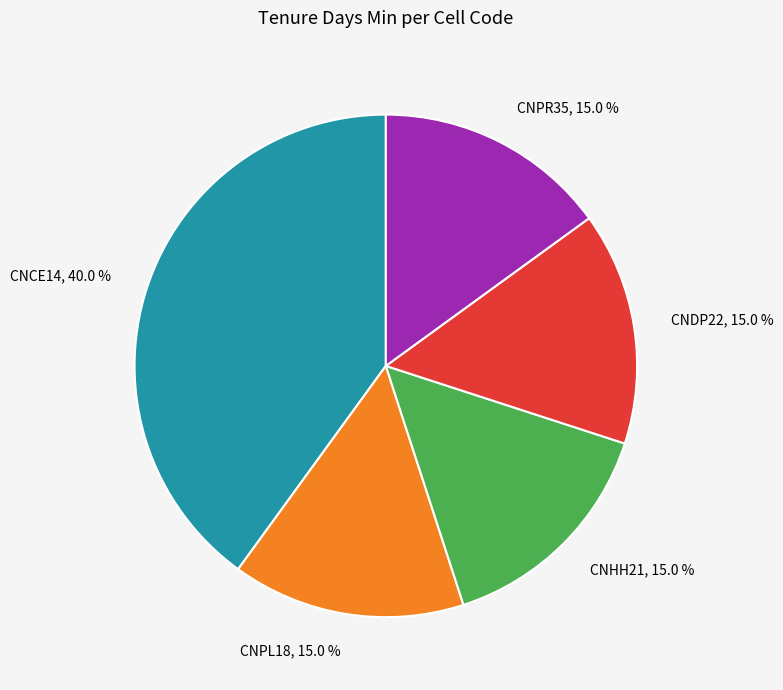

Which category has the biggest portion of the pie?

CNCE14